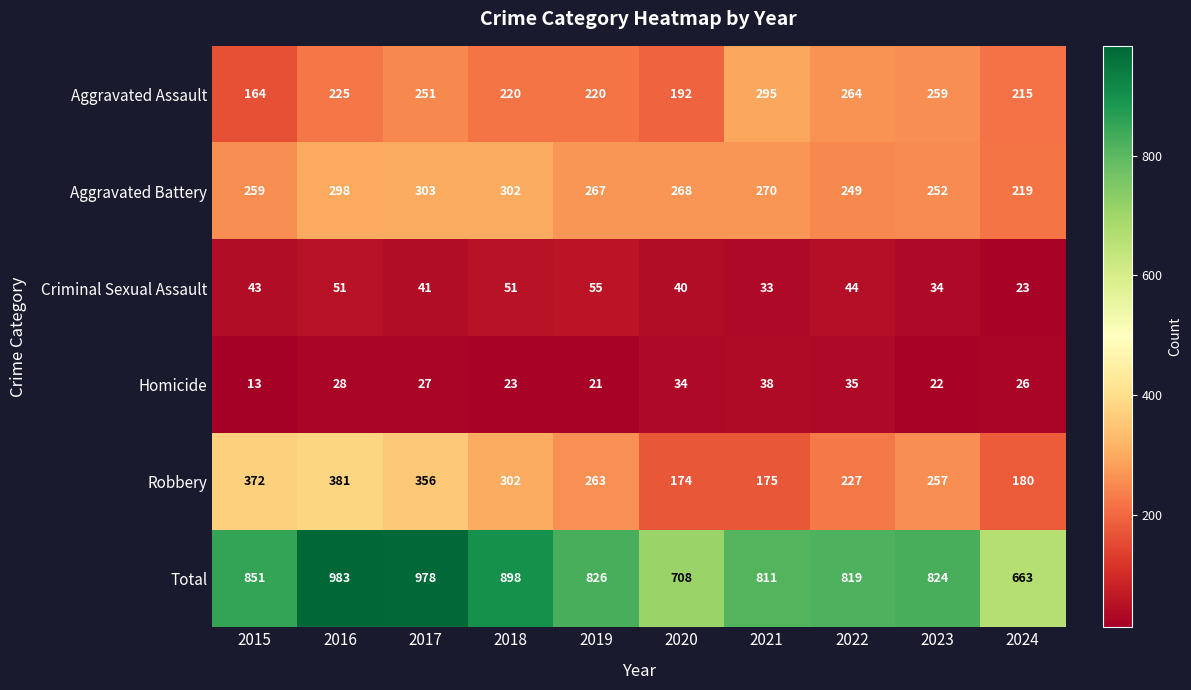

What is the difference between the highest and lowest values at 2016?

955